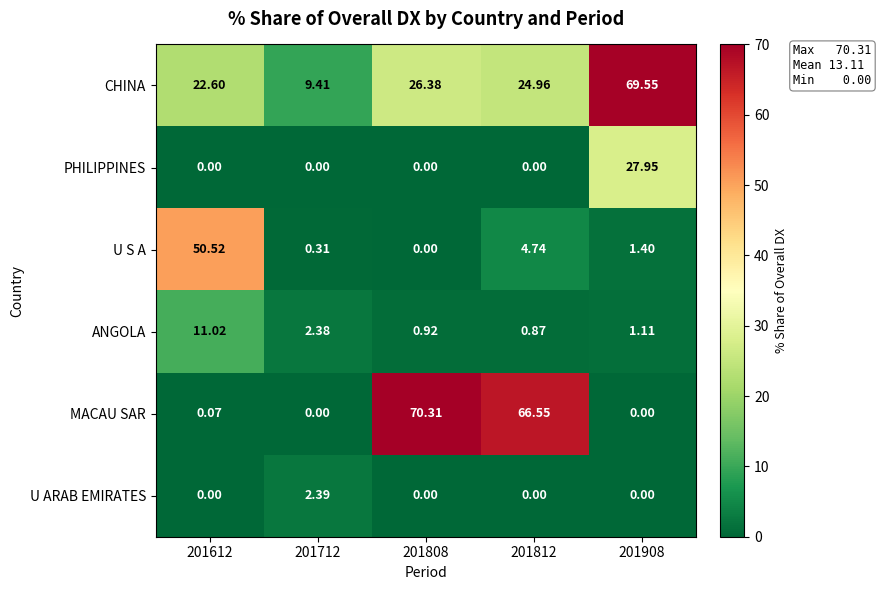

List the series in order of their peak value, lowest first.

U ARAB EMIRATES, ANGOLA, PHILIPPINES, U S A, CHINA, MACAU SAR